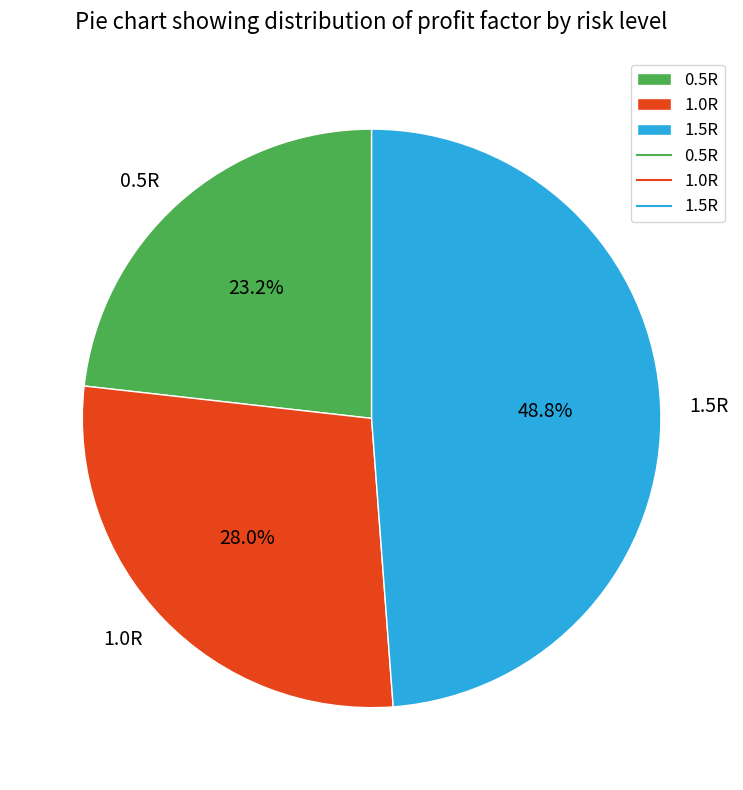

How much of the chart is everything except 0.5R?

76.8%